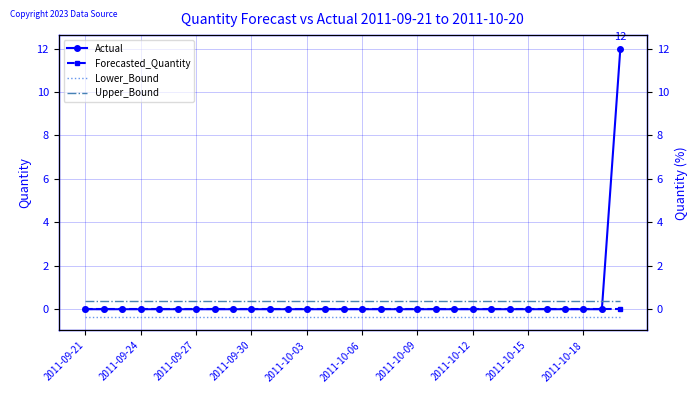

What is the maximum value shown in the chart?

12.0